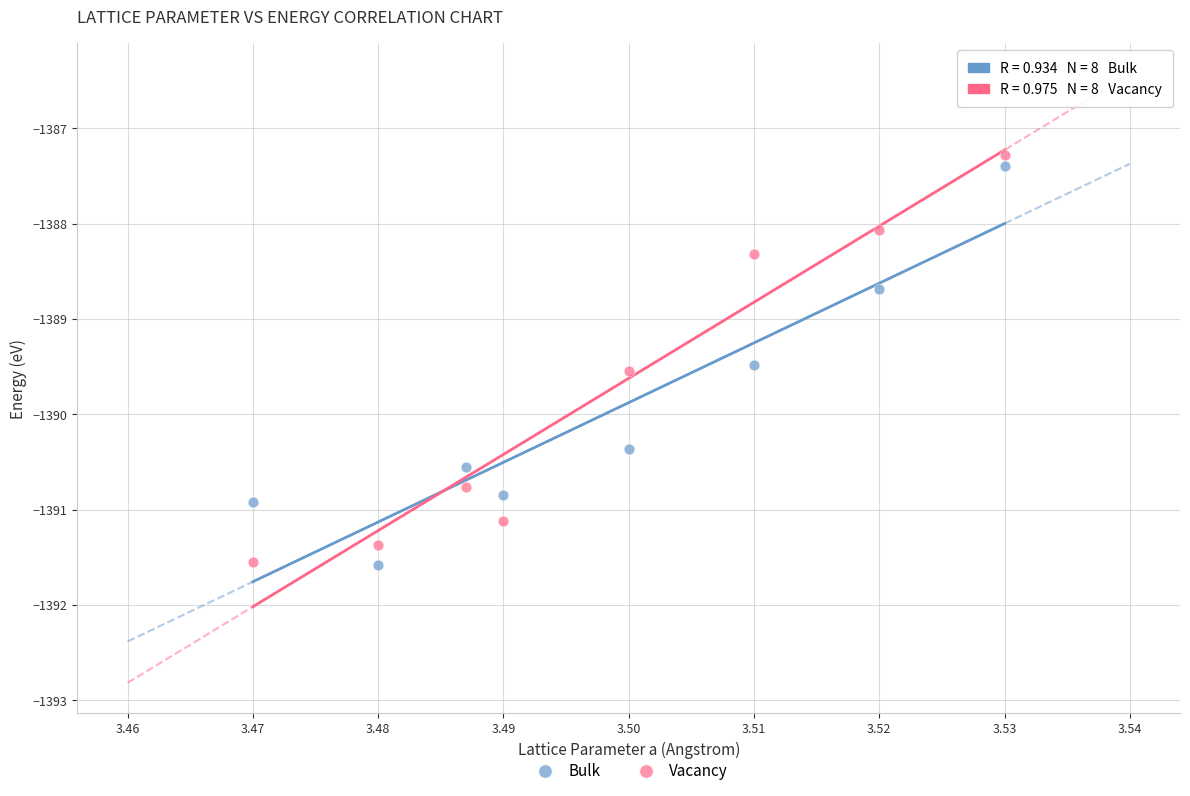

Which series contains the highest Y value?

Vacancy